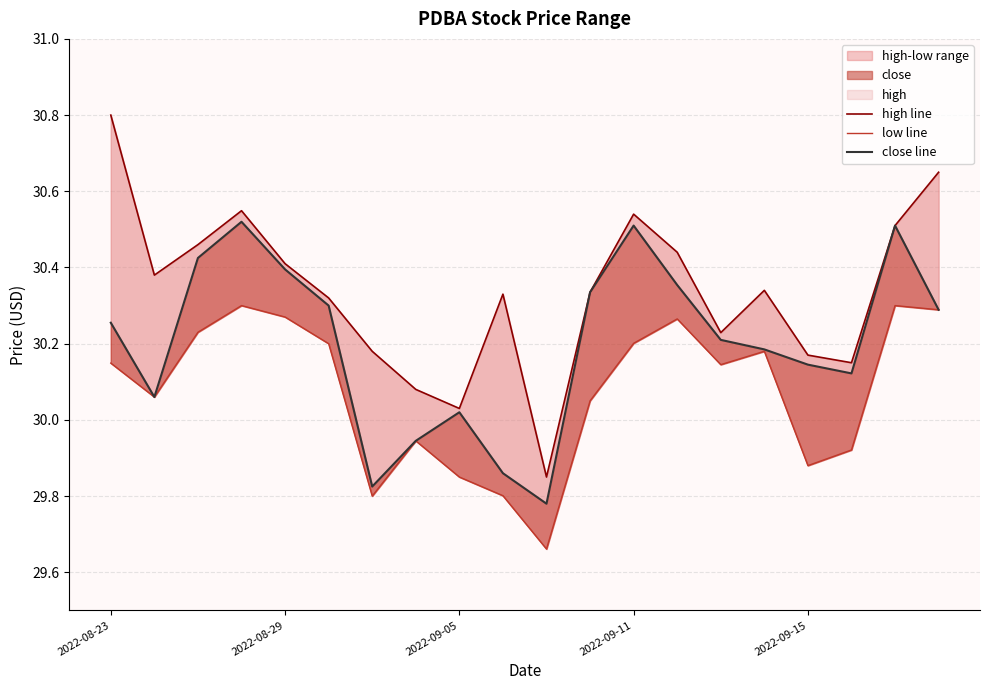

Which series has the largest range (max minus min)?

high line